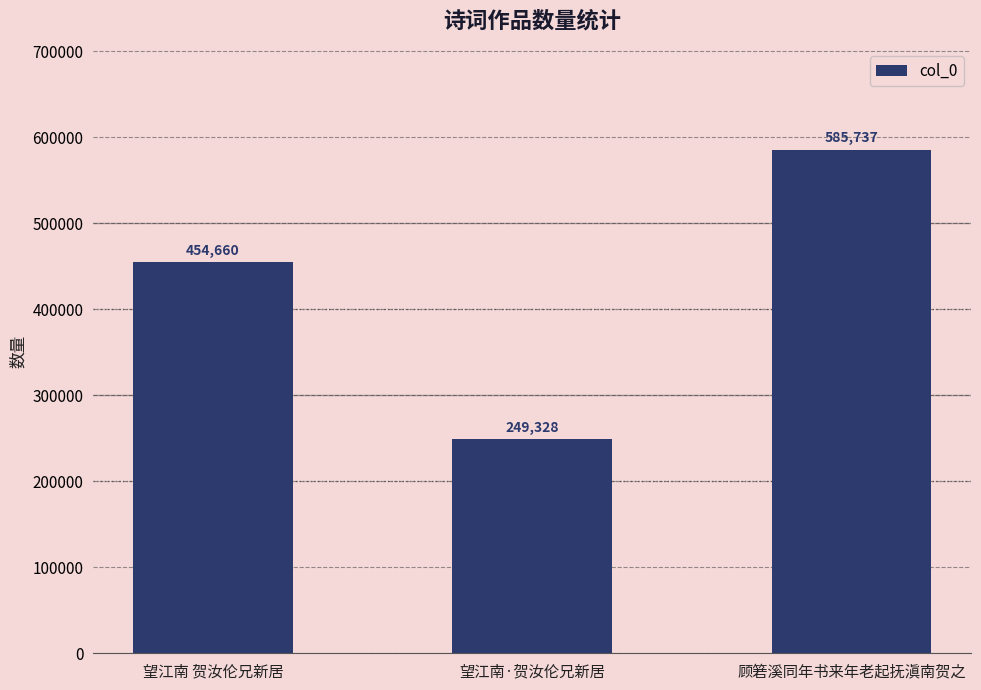

Rank the categories by value from lowest to highest.

望江南·贺汝伦兄新居, 望江南 贺汝伦兄新居, 顾箬溪同年书来年老起抚滇南贺之